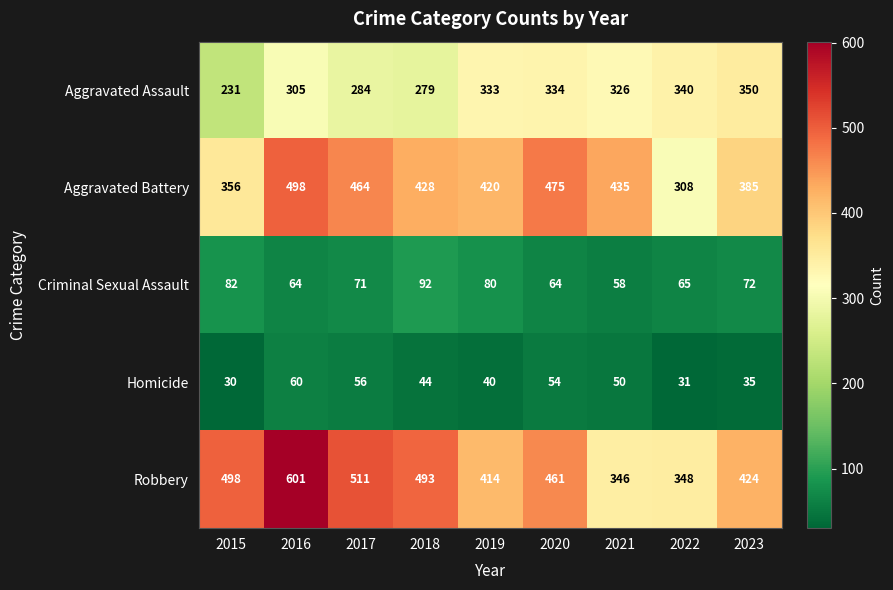

True or false: Criminal Sexual Assault has a value of 64 at 2016.

True